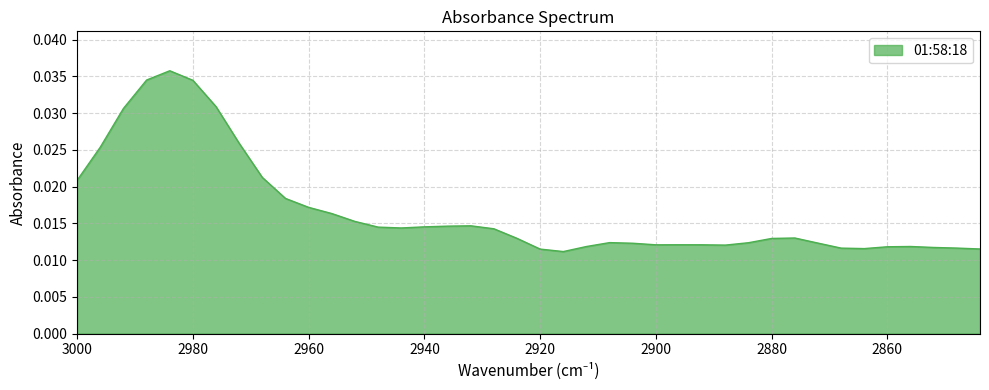

True or false: the data shows 0.0 at 2936.

True